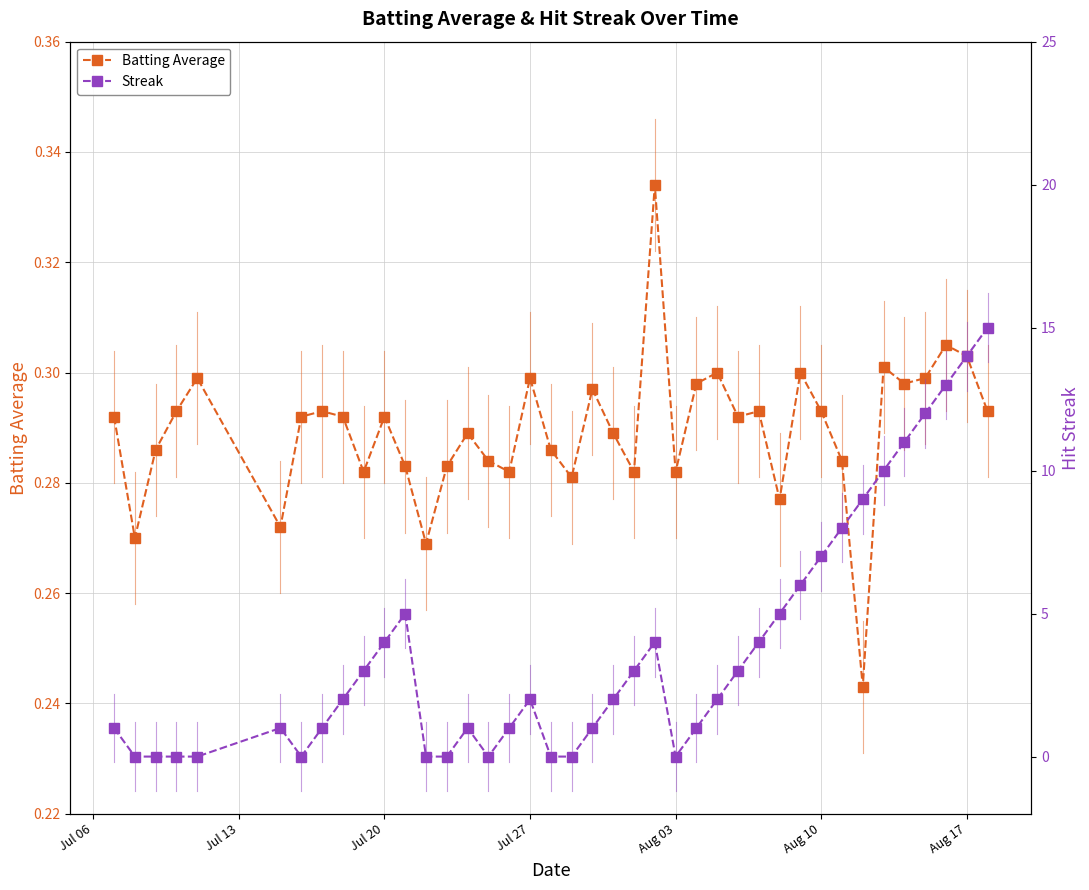

Is it true that Batting Average equals 0.1 at Aug 17?

False